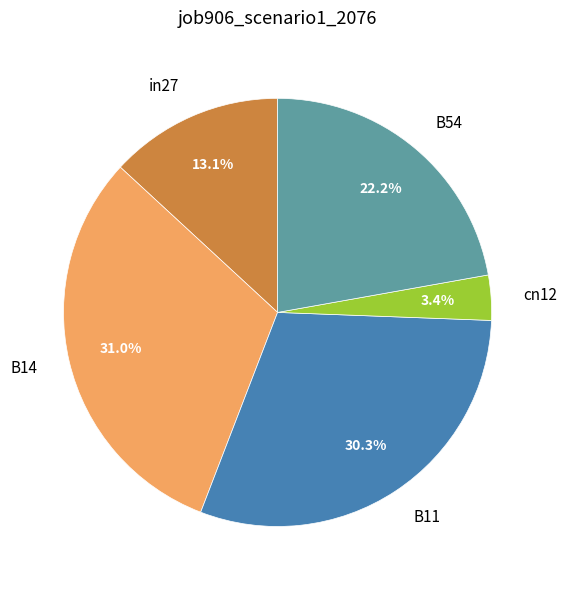

Is there any slice that represents more than half of the pie?

No